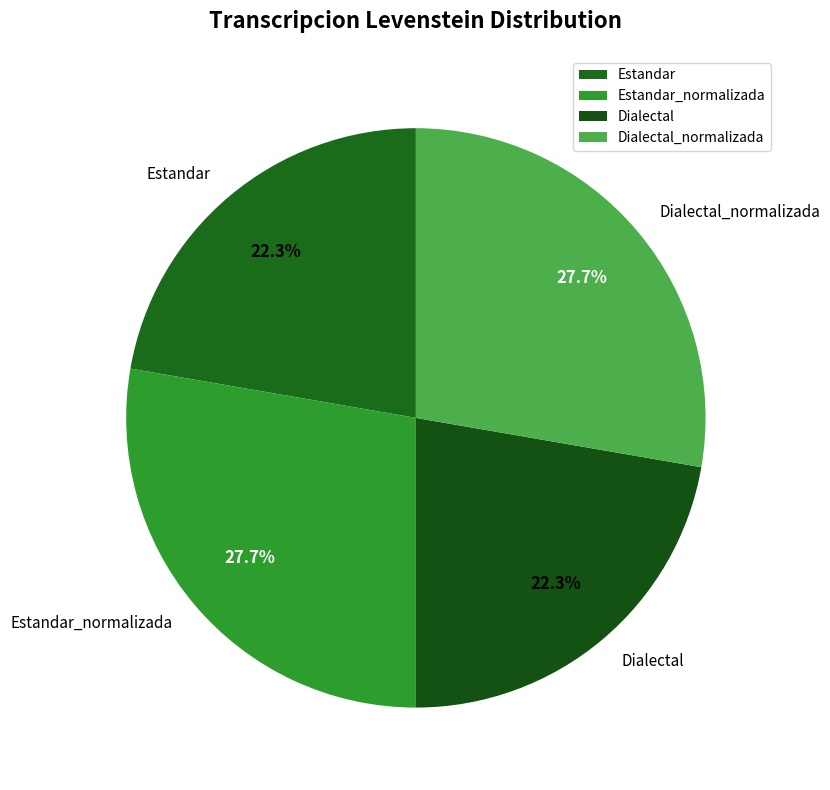

Count the number of slices in the pie.

4